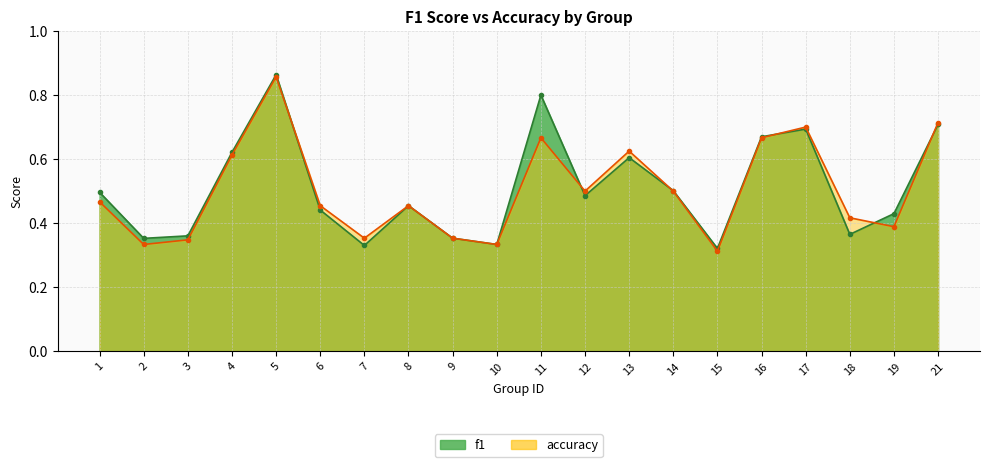

What is the value of the f1 point at the 18th from the left?

0.4